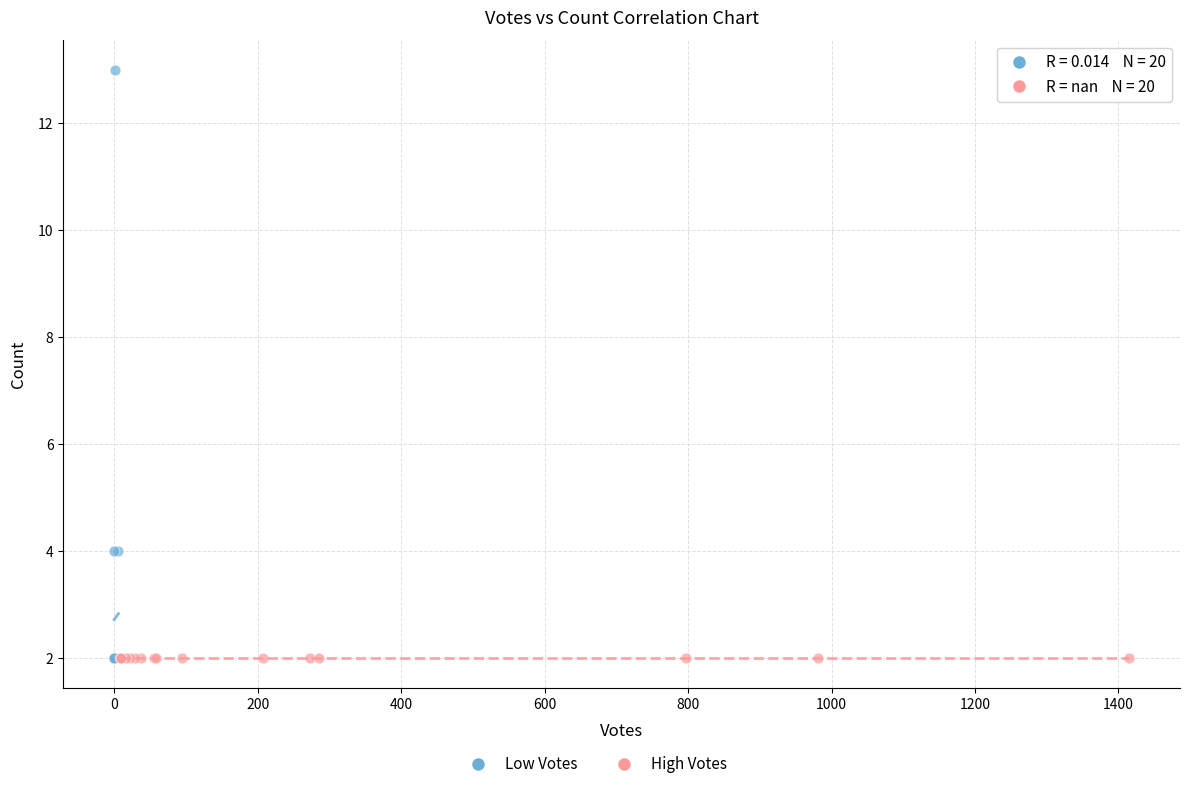

Which series reaches the maximum Y coordinate?

Low Votes